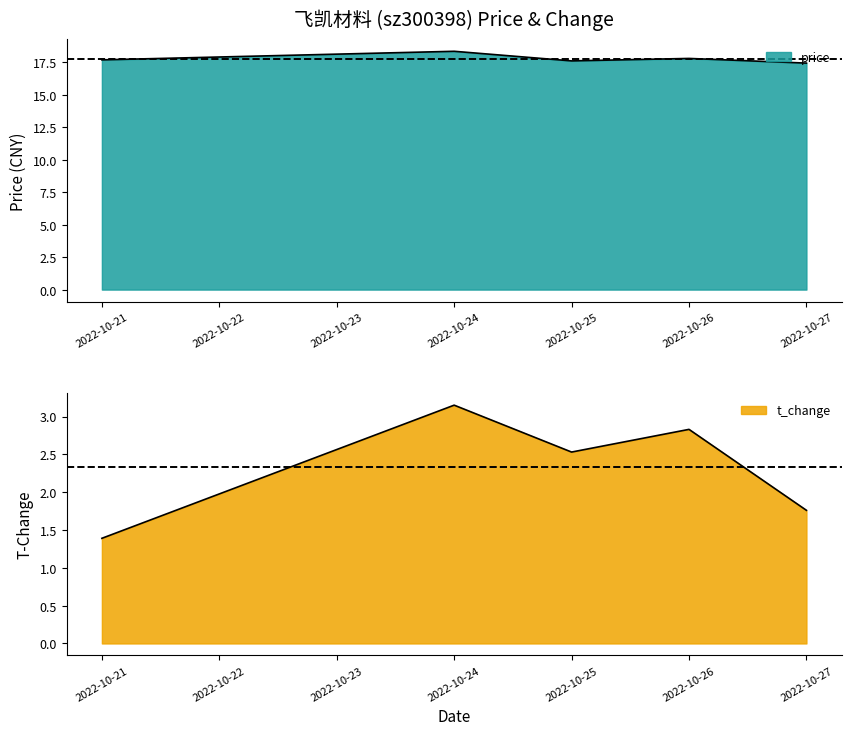

What is the difference between the second highest and second lowest values in the price series?

0.2